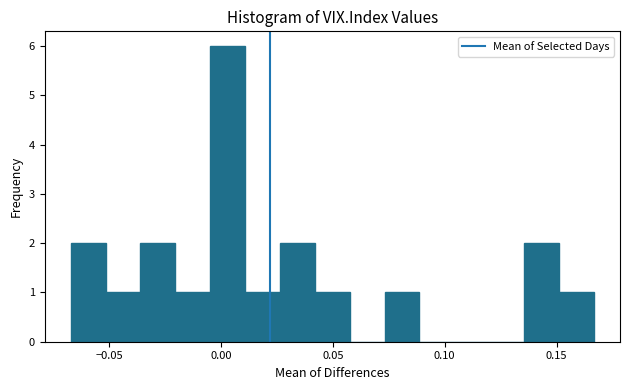

Around what value on the x-axis is the tallest bar? Give the approximate position of its centre, as read against the axis.

0.005